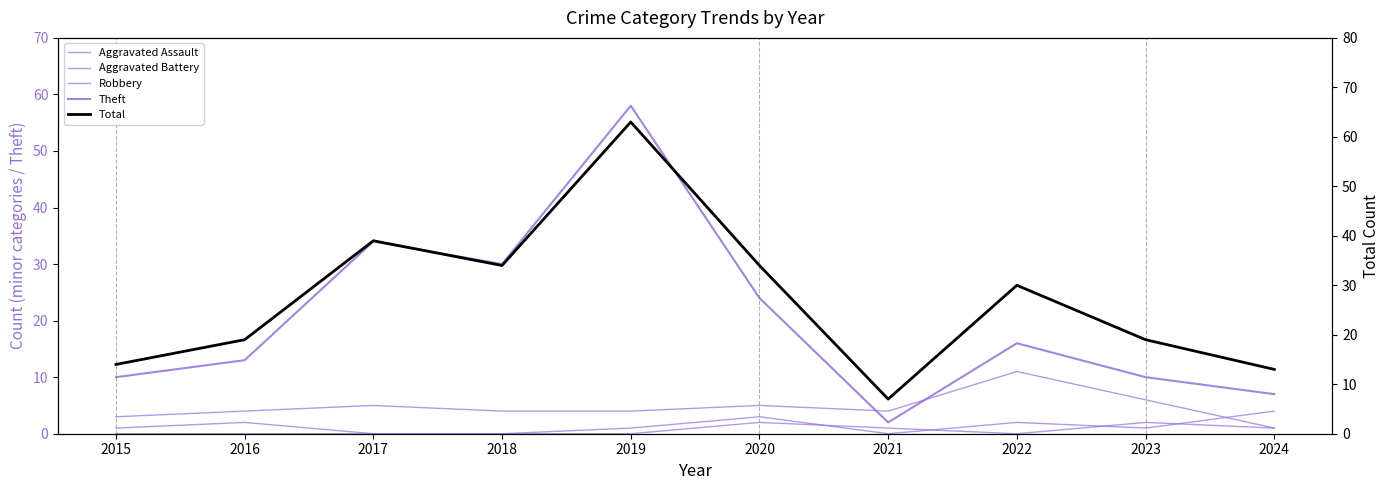

Which category has the highest value in the Aggravated Assault series?

2020